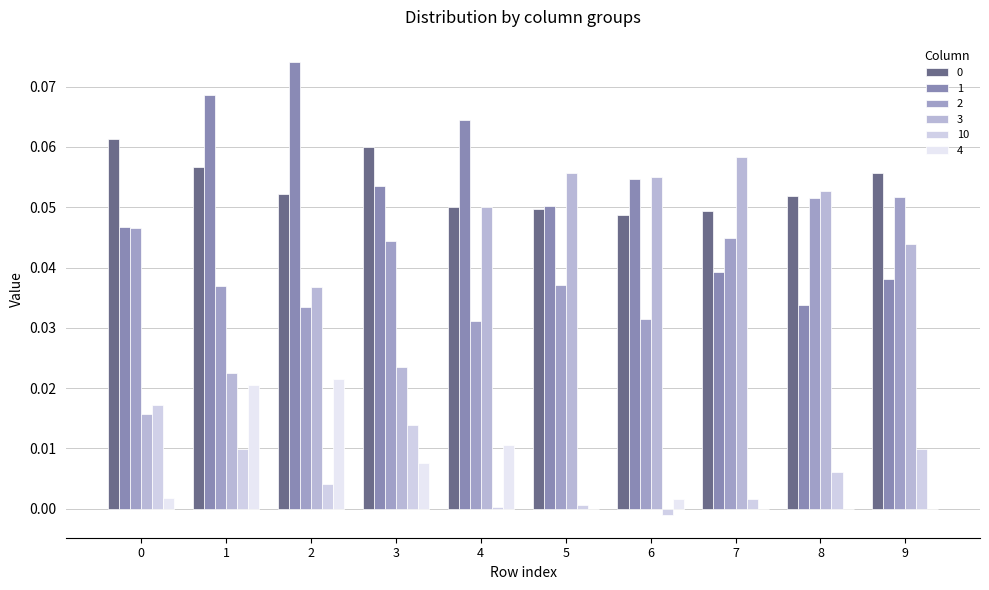

How many groups of bars are there?

10